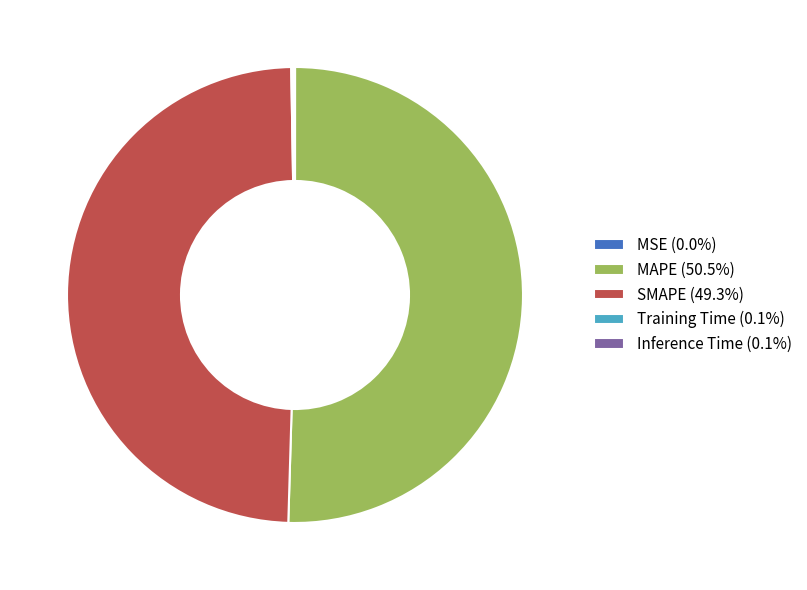

What is the ratio of the value at SMAPE (49.3%) to the value at MAPE (50.5%)?

1.0